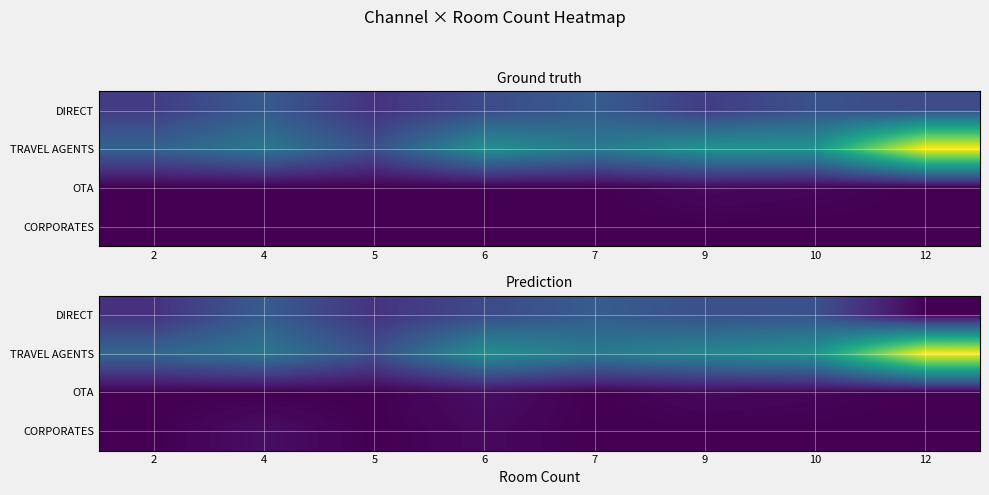

Is it true that DIRECT equals 60 at 4?

True